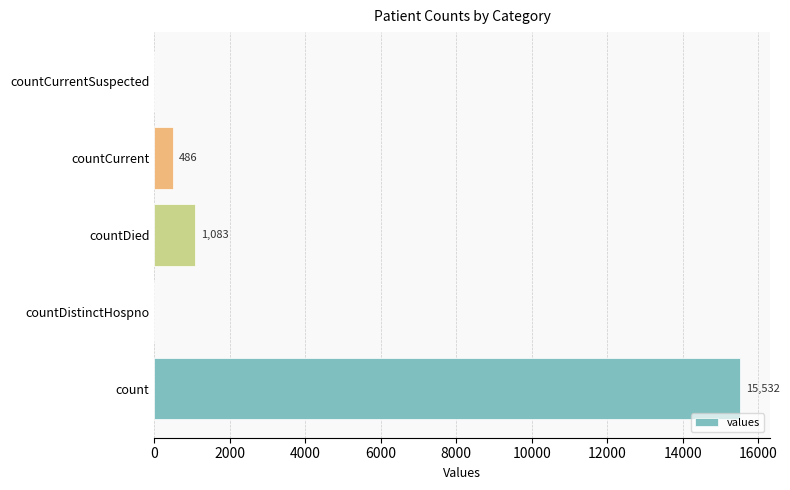

Count the number of data series in this chart.

1